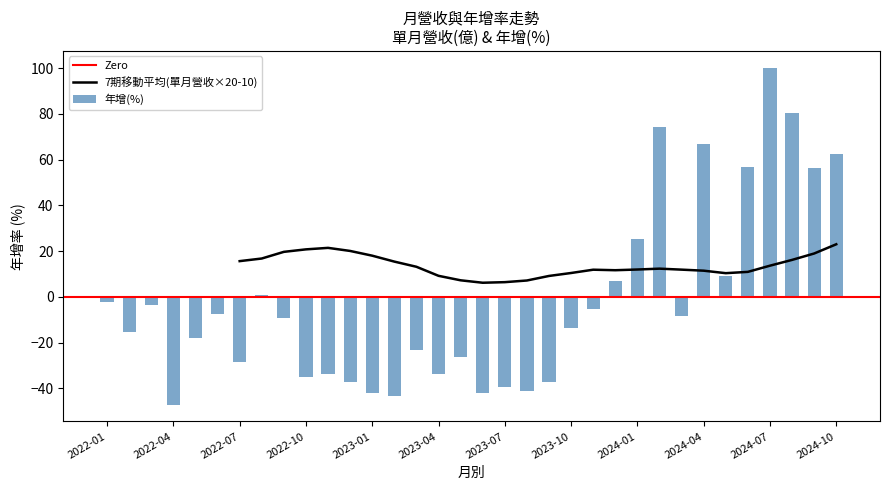

What is the difference between the second highest and minimum values in the 年增(%) series?

127.5